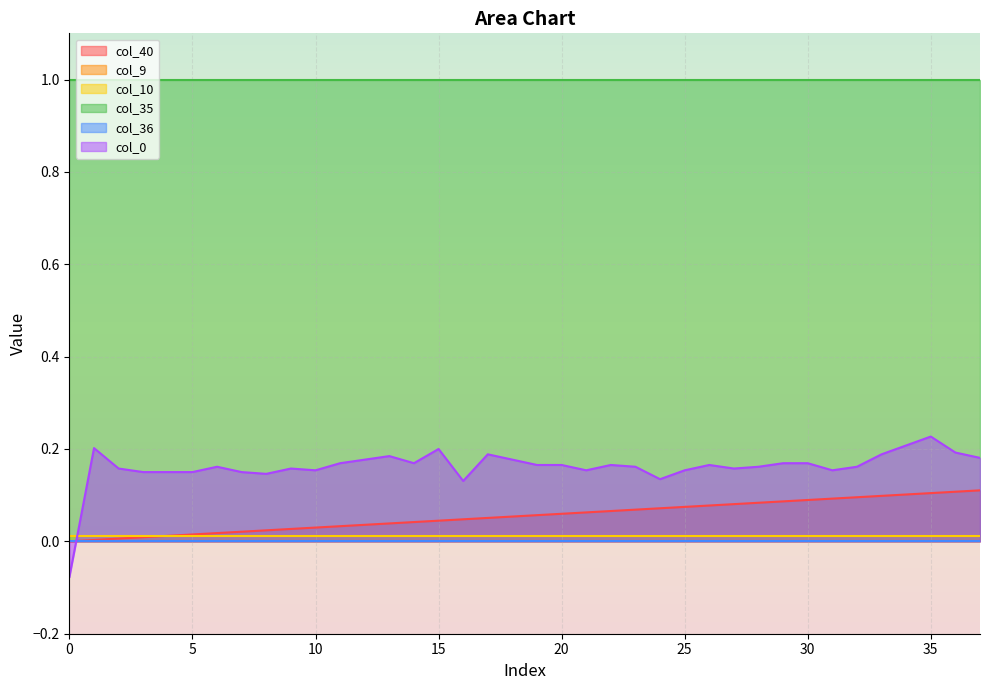

Between 23 and 1, which is larger?

23